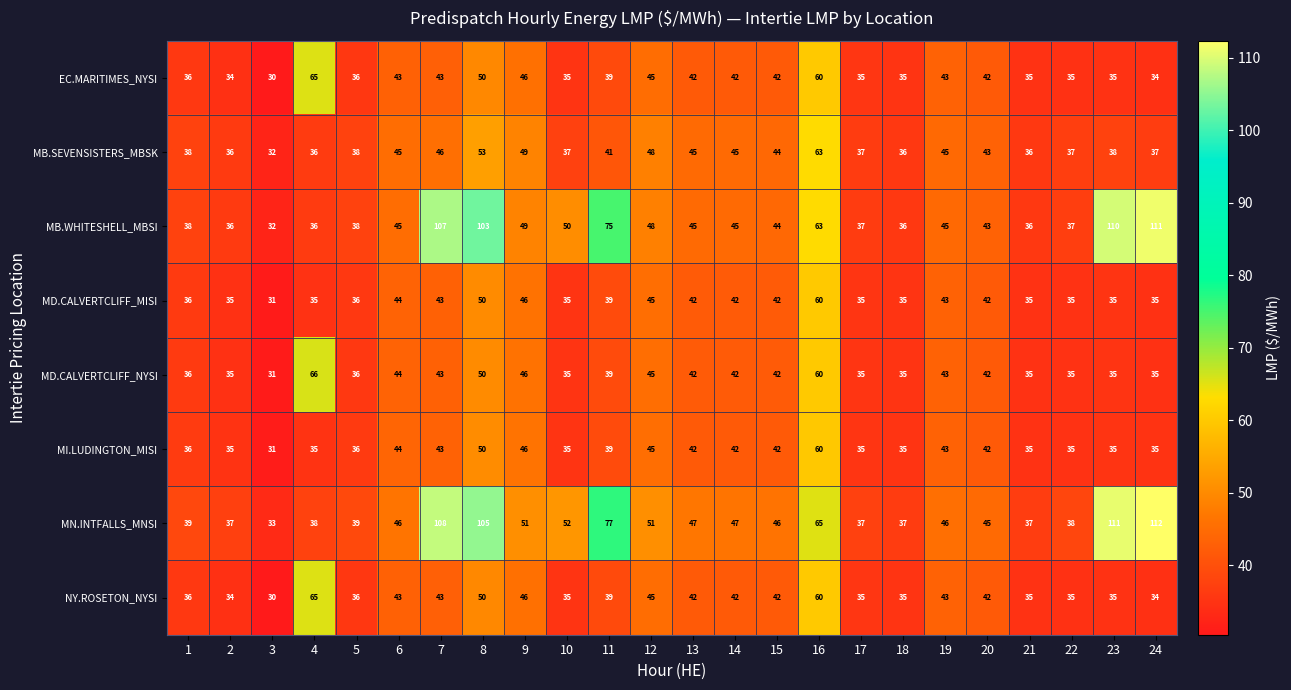

What is the difference between the highest and lowest values at 10?

17